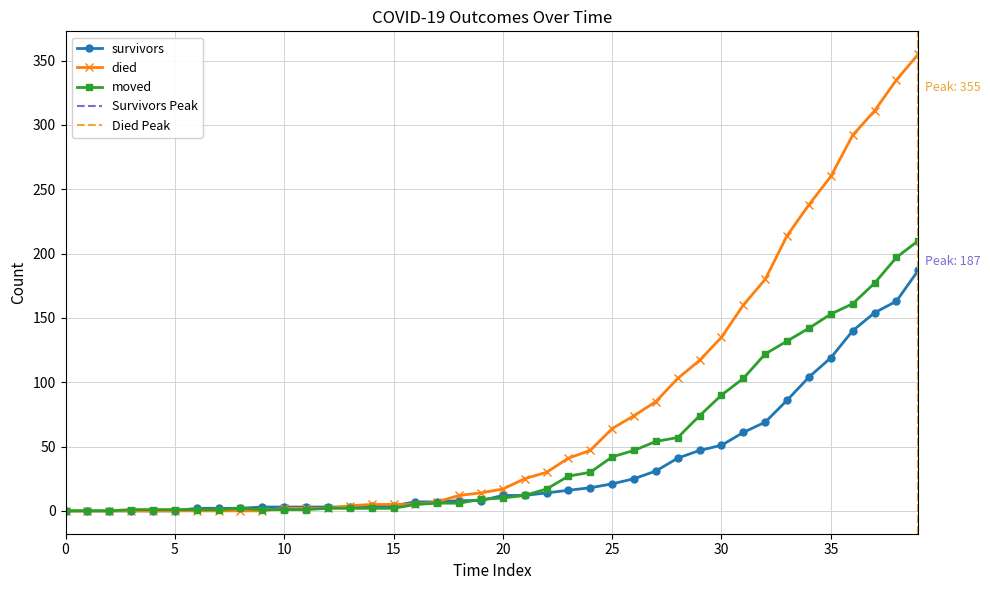

The moved series shows 2 at 15. True or false?

True